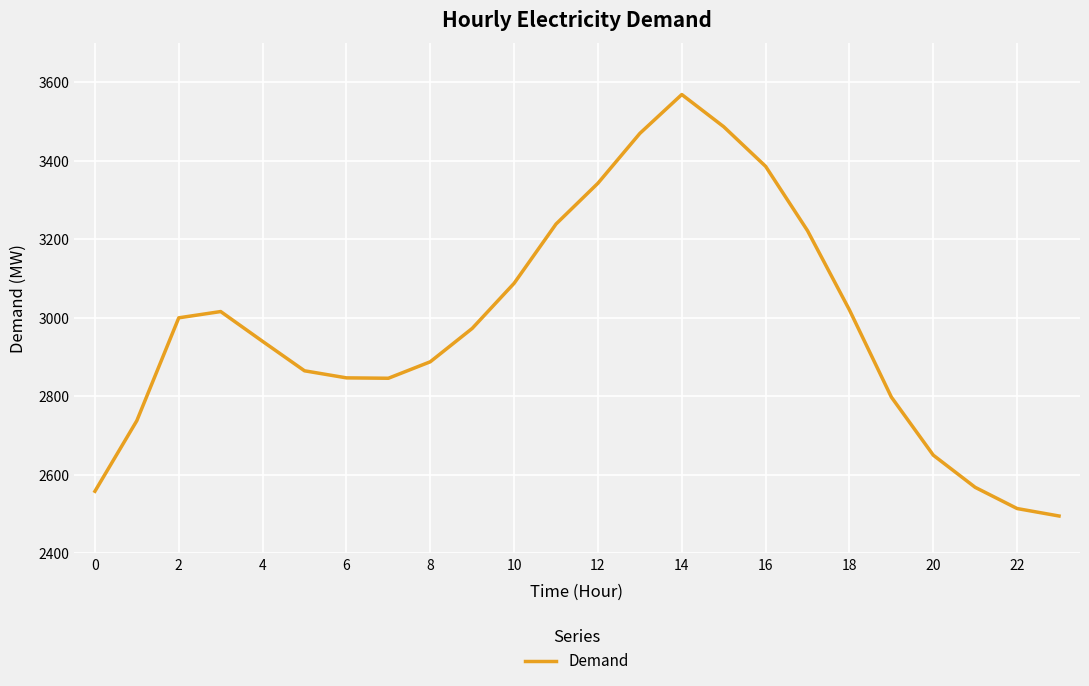

What is the smallest value displayed?

2495